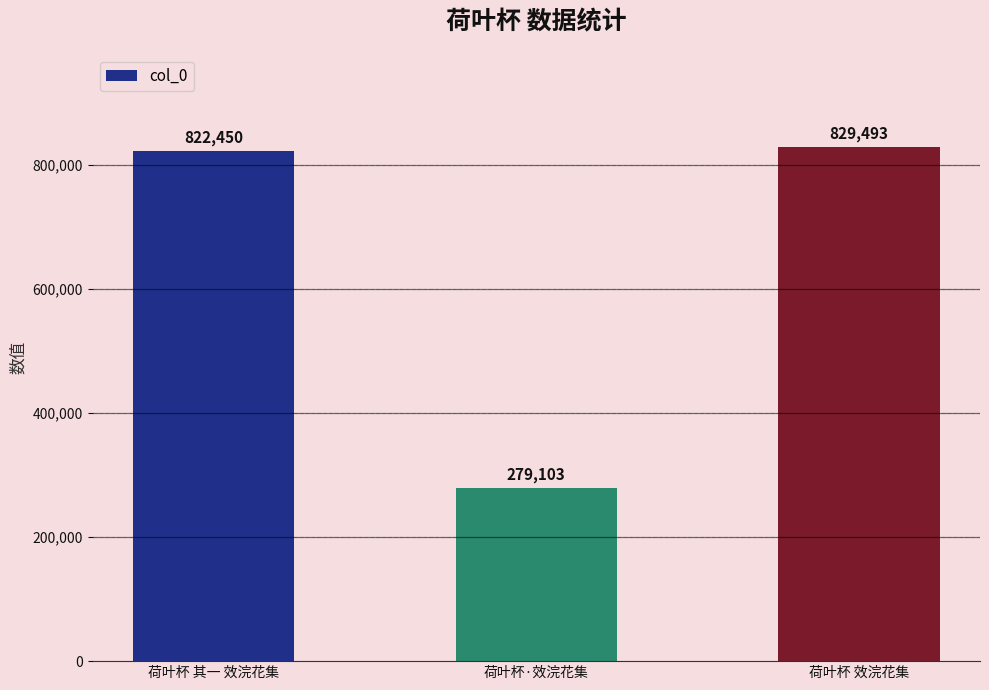

Rank the categories by value from lowest to highest.

荷叶杯·效浣花集, 荷叶杯 其一 效浣花集, 荷叶杯 效浣花集